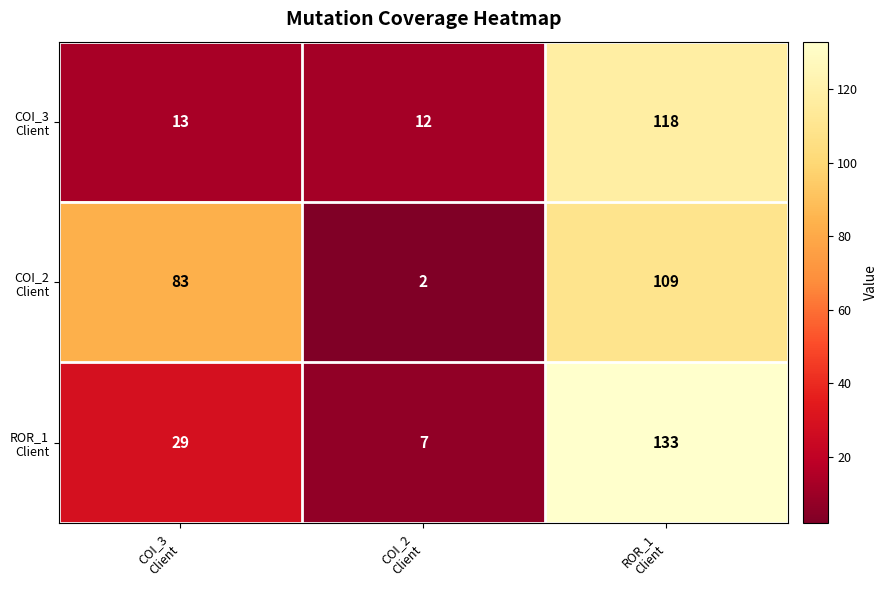

What is the maximum value shown in the chart?

133